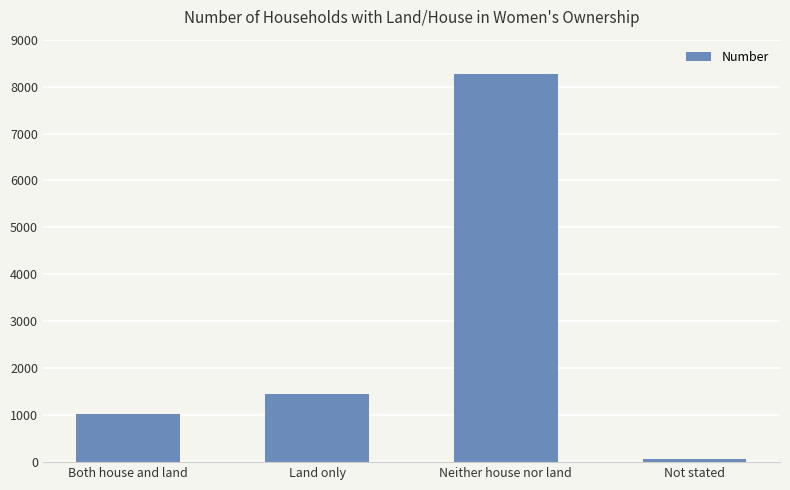

Where is the data nearest to the value 4159?

Land only